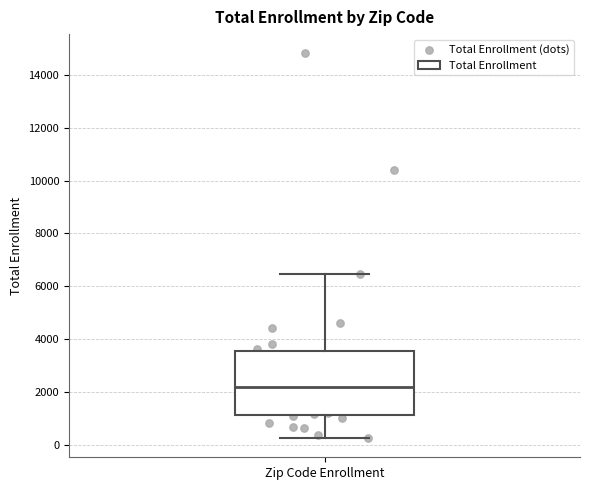

Read this box plot against the y-axis: the position of the median line, the range covered by the box, and the ends of both whiskers. The values are not printed on the chart, so give them approximately, as read against the axis.

median 2200, box 1200 to 3600, whiskers 200 to 6400